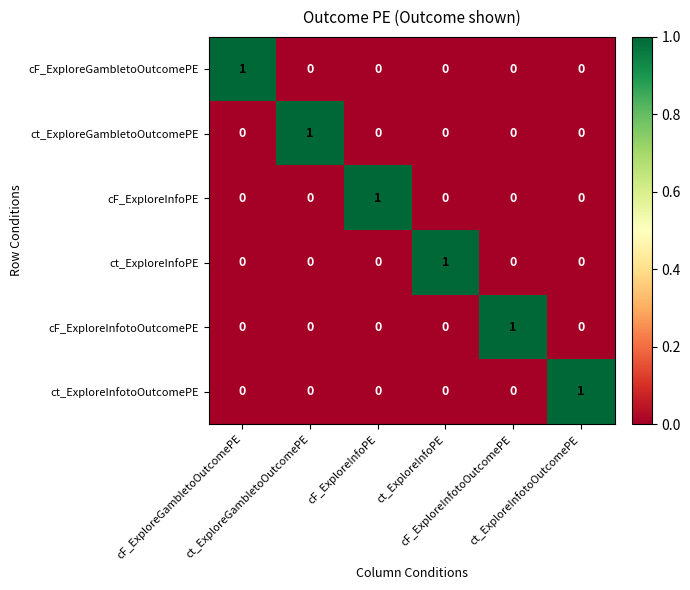

At how many categories does at least one series exceed 0?

6